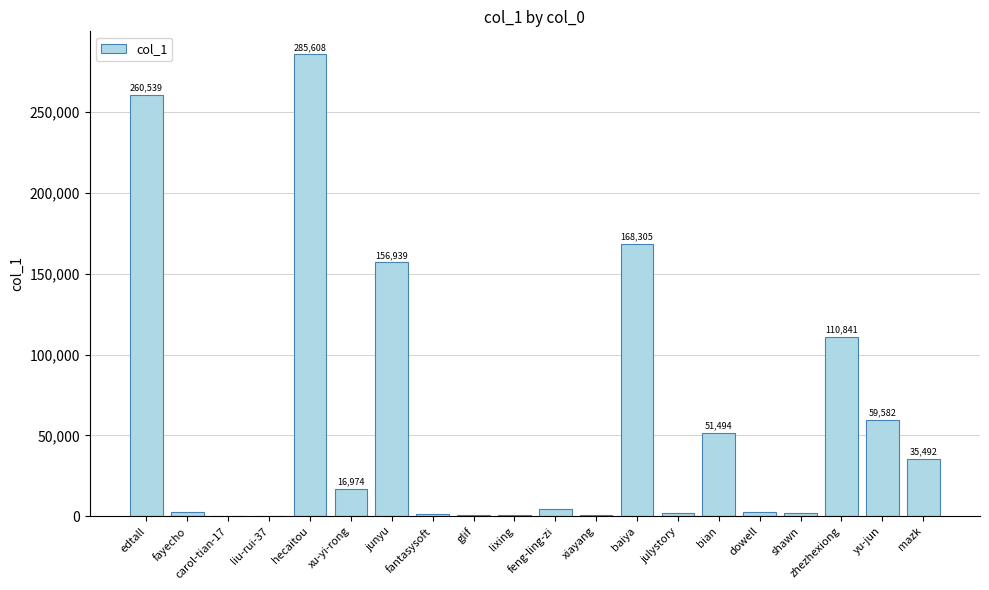

Which label corresponds to the largest value in the chart?

hecaitou